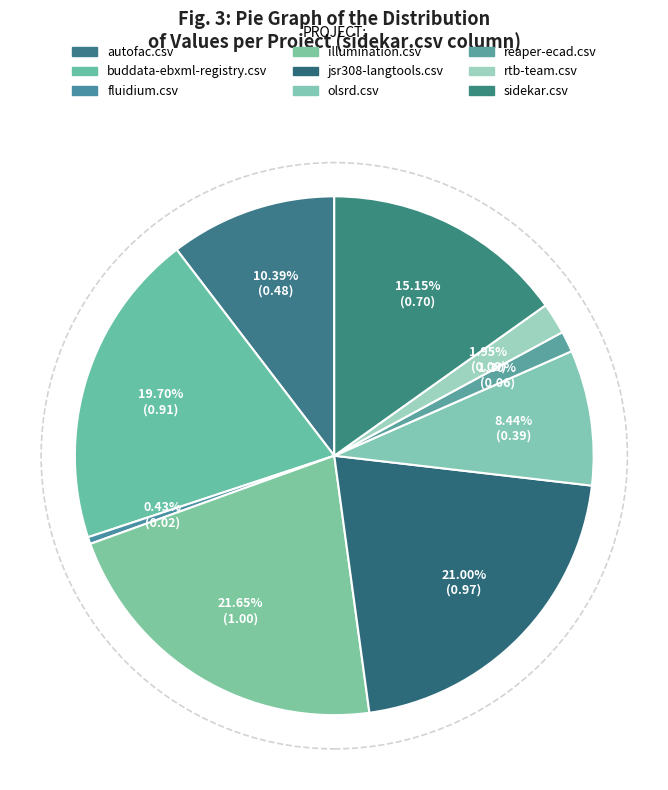

How much of the chart is everything except olsrd.csv?

91.6%